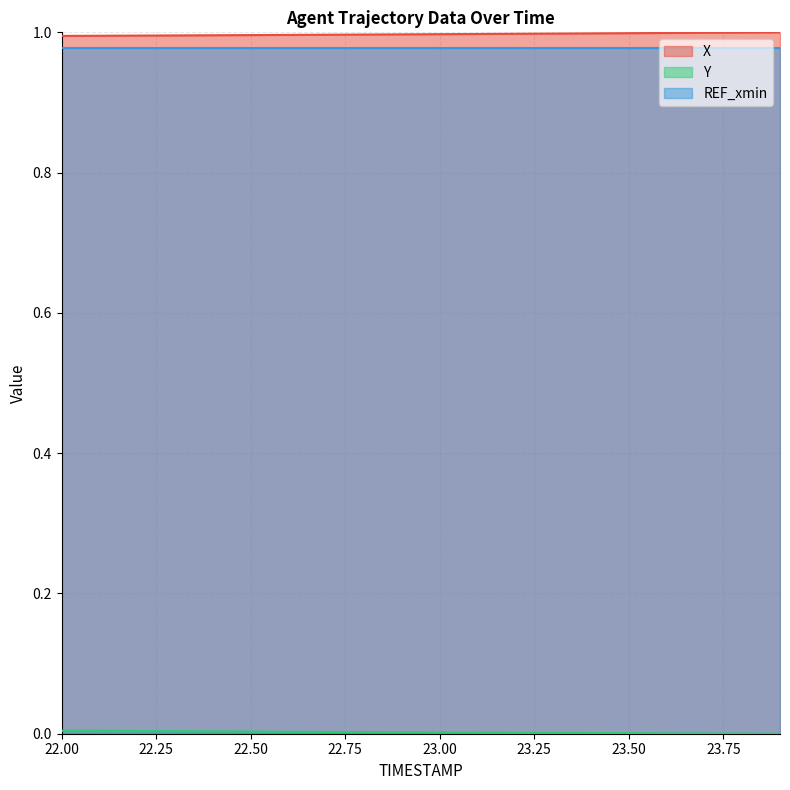

True or false: X and Y intersect in this chart.

False